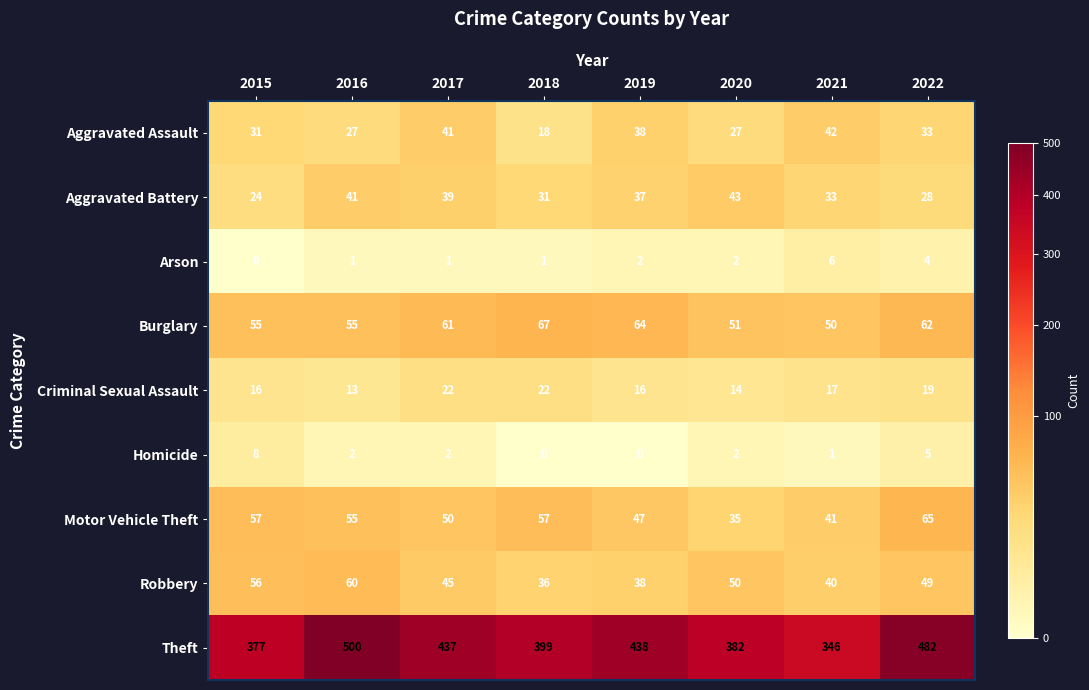

At how many categories does at least one series exceed 390?

5